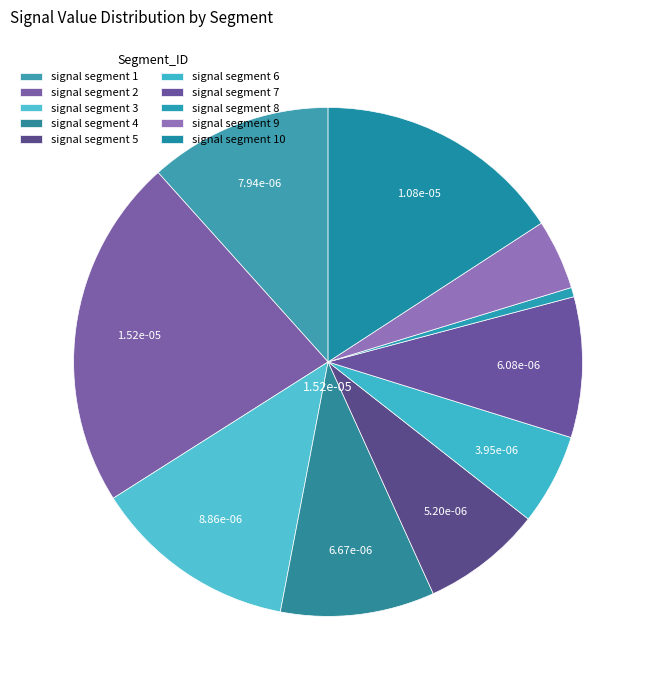

Count the number of slices in the pie.

10